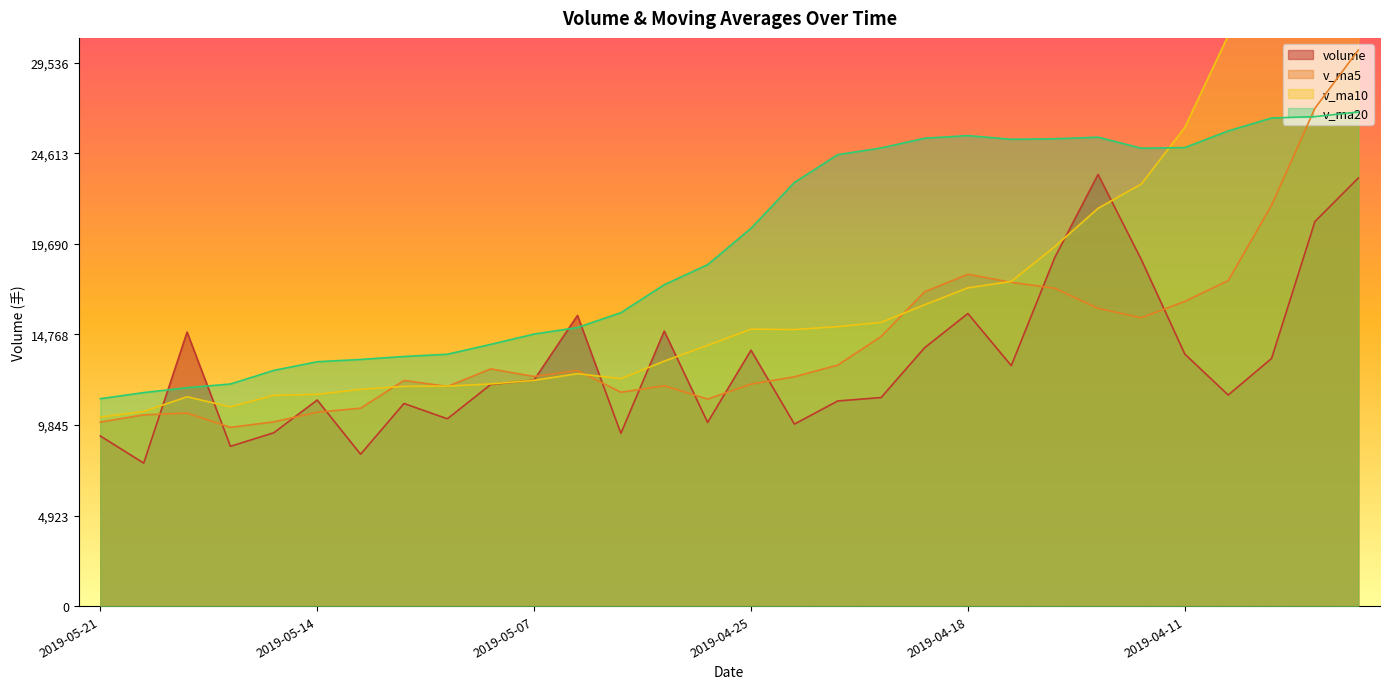

At which category does the chart reach its minimum across all series?

2019-05-20